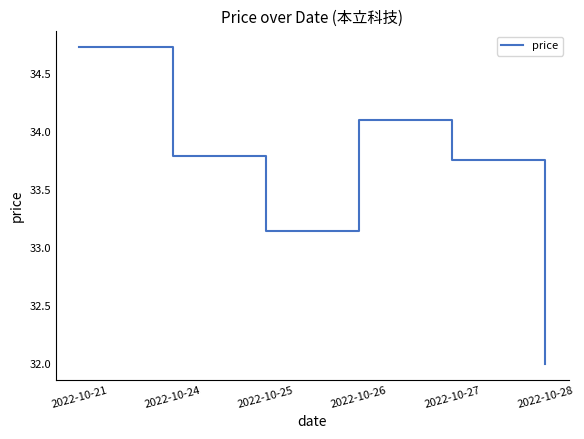

True or false: the data shows 34.7 at 2022-10-21.

True